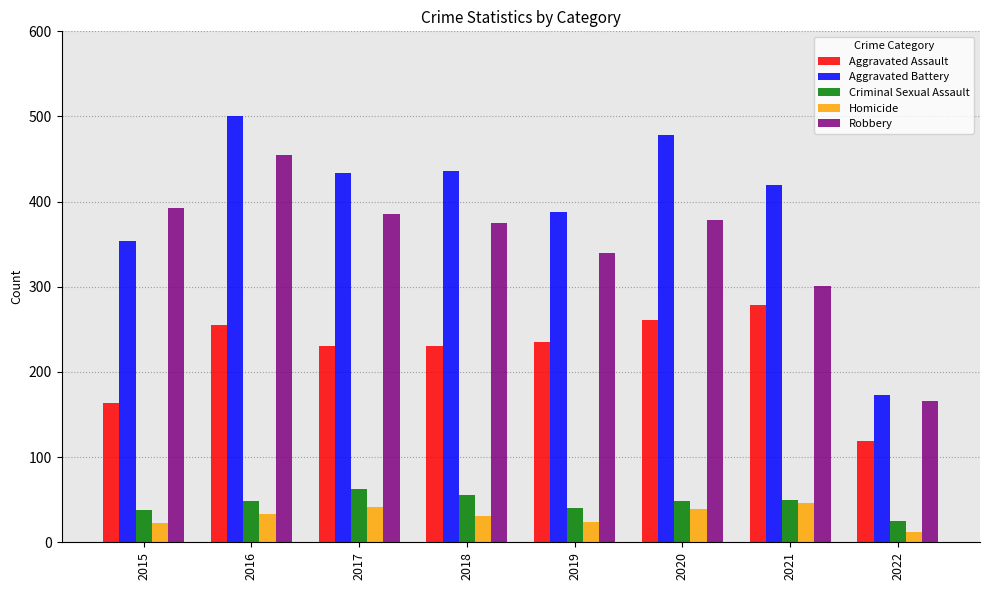

What is the approximate value of Criminal Sexual Assault at 2018, to the nearest 10?

60